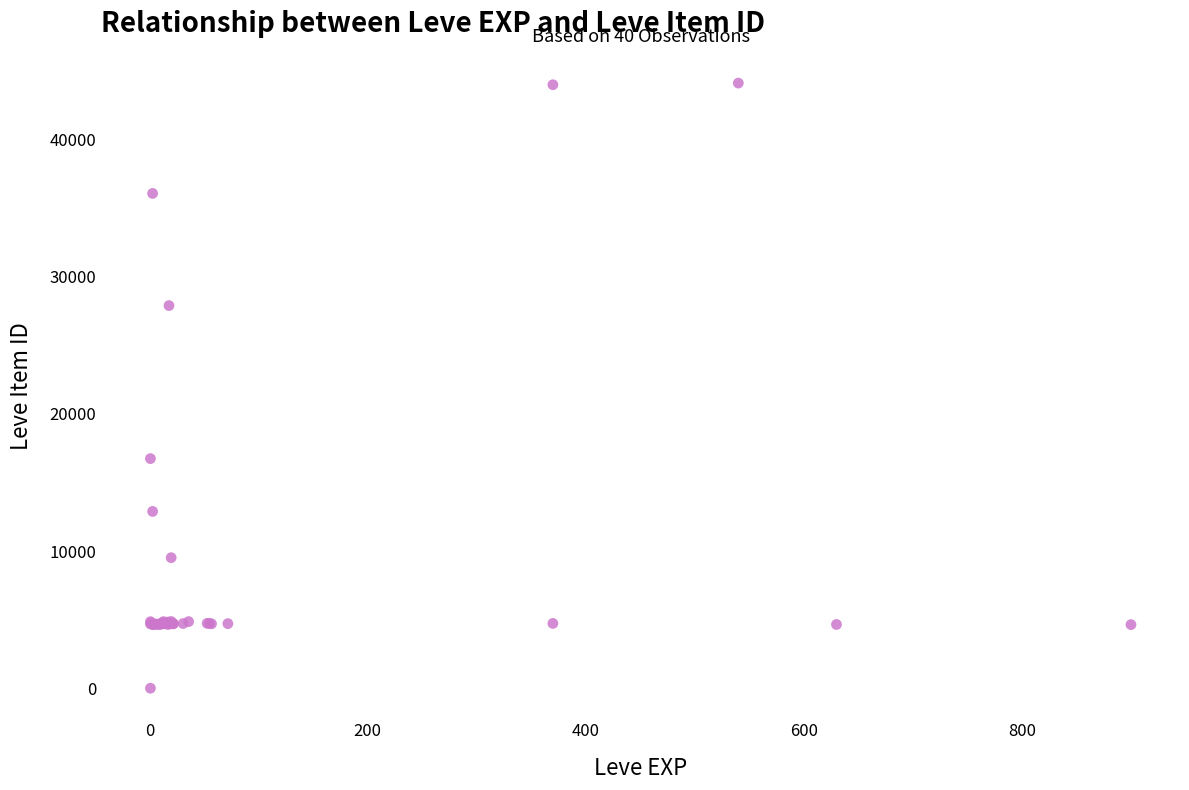

What Y value in the scatter plot is closest to 22050?

16734